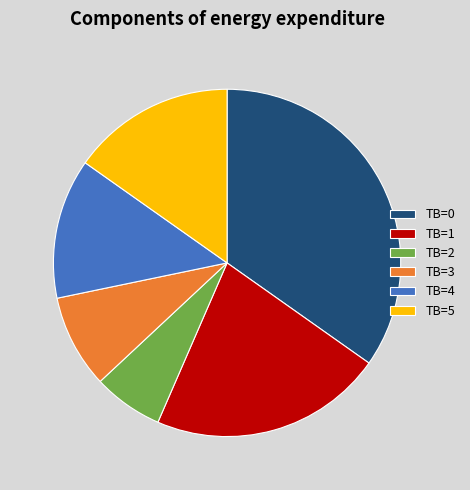

The TB=3 slice represents 9% of the pie. True or false?

True